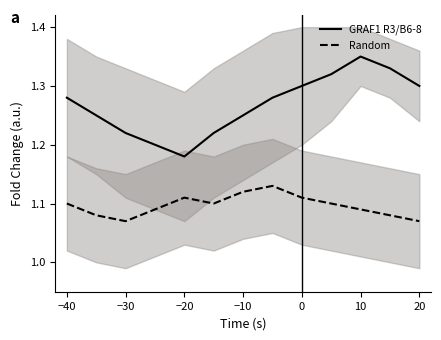

At which category is the sum across all series the highest?

10